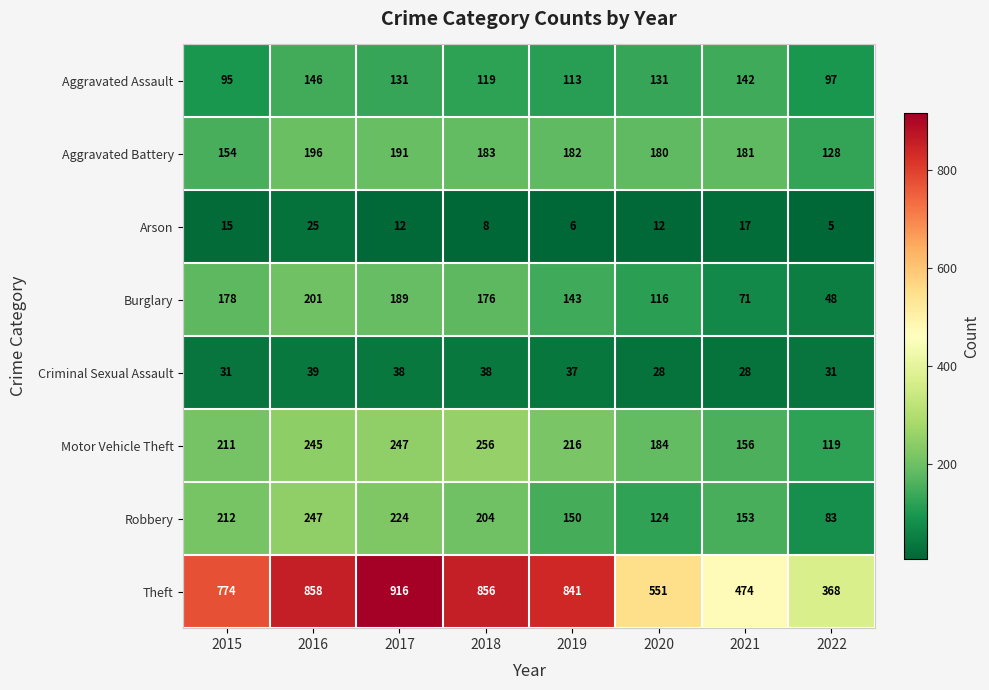

What is the total value across all series at 2019?

1688